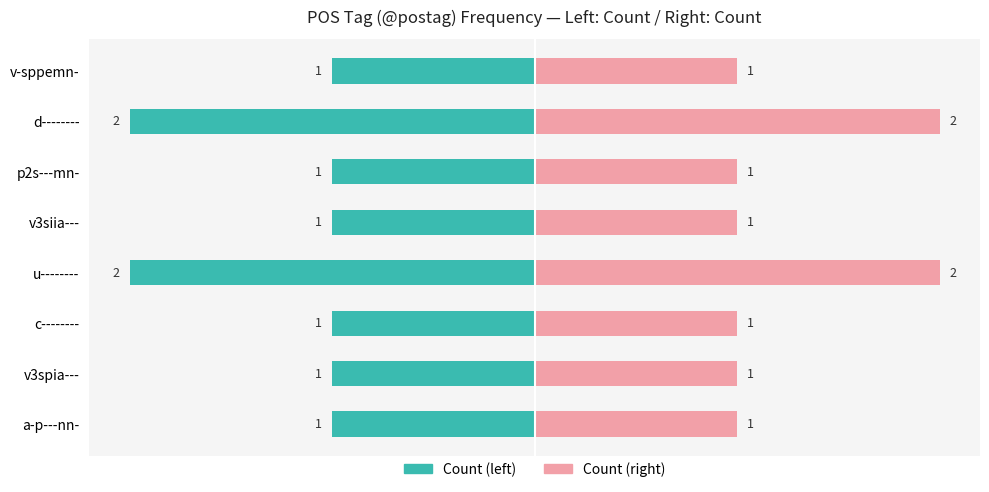

What is the value of the Count (right) bar at the 4th from the left?

1